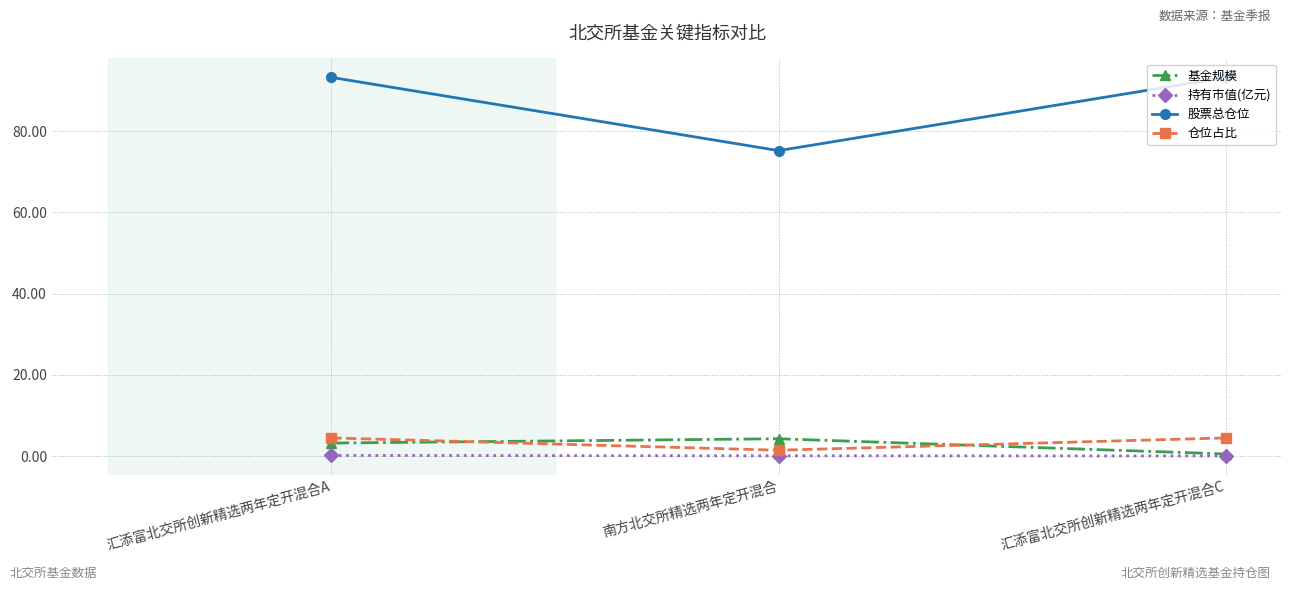

At which label does 仓位占比 reach its minimum?

南方北交所精选两年定开混合